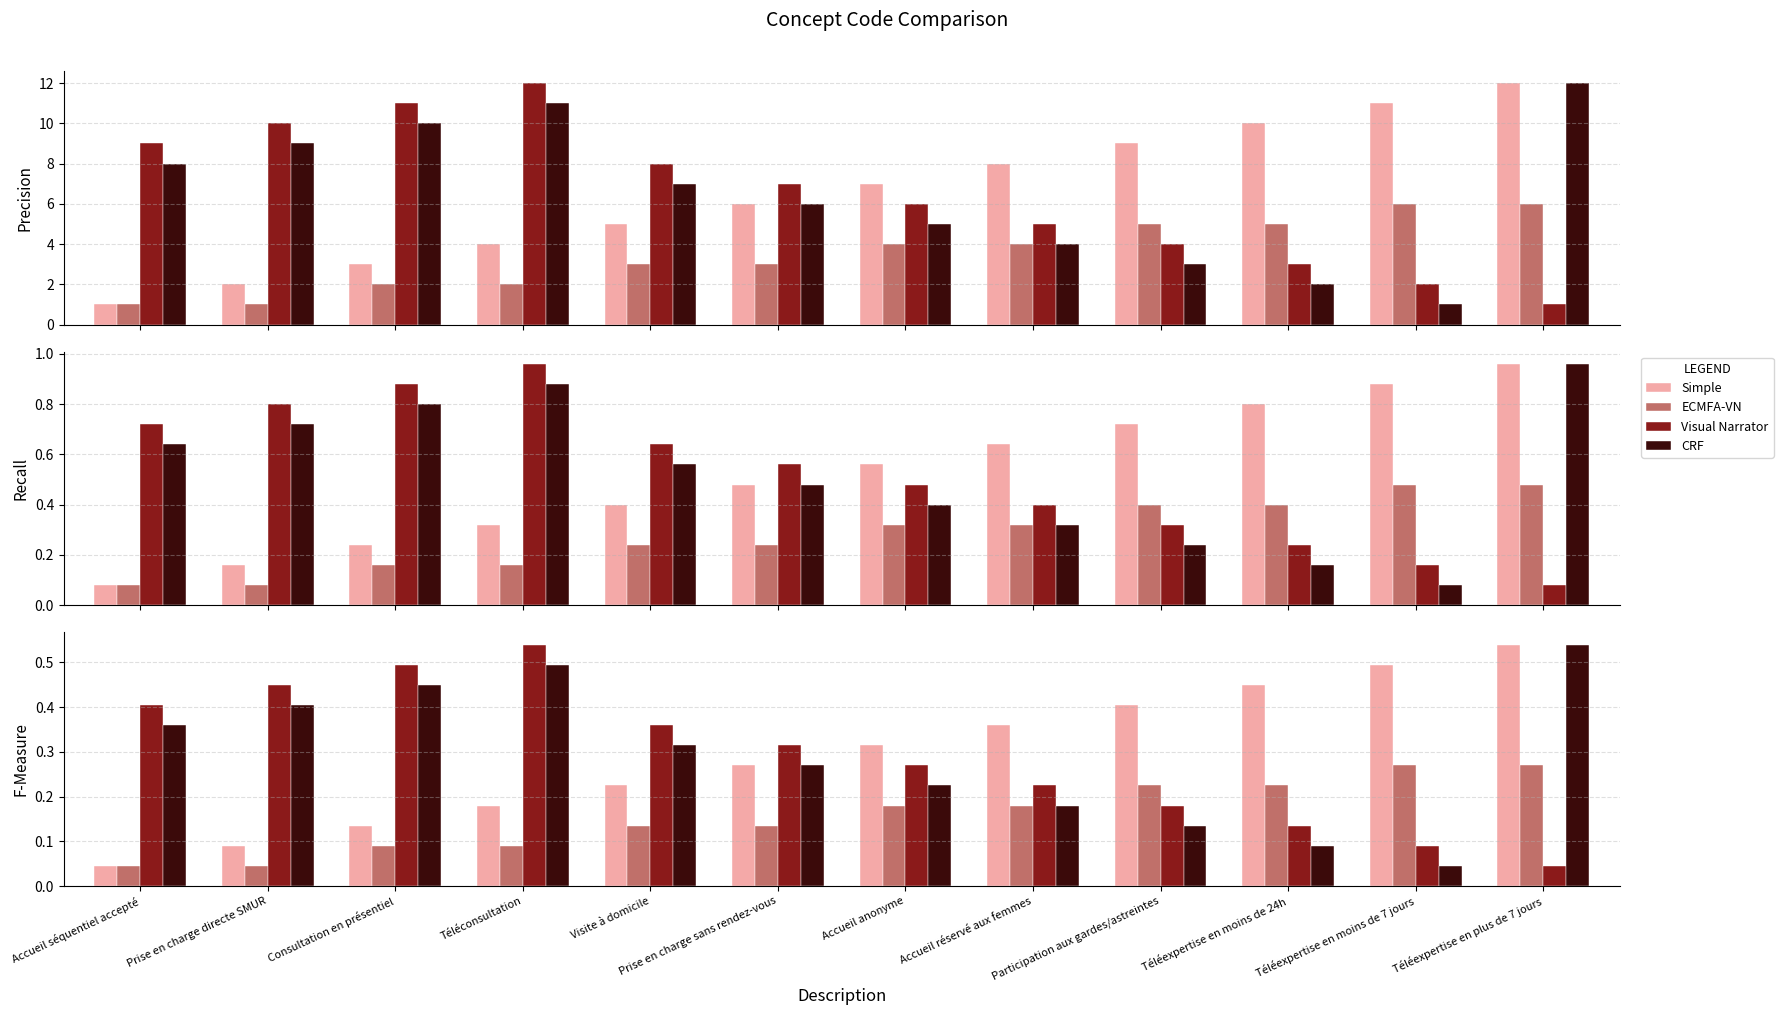

Read the CRF value at Téléconsultation.

0.5